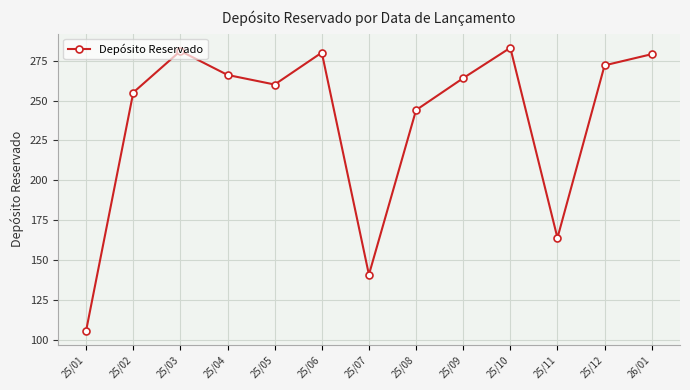

How many interior local peaks (higher than both neighbors) does the data have?

3